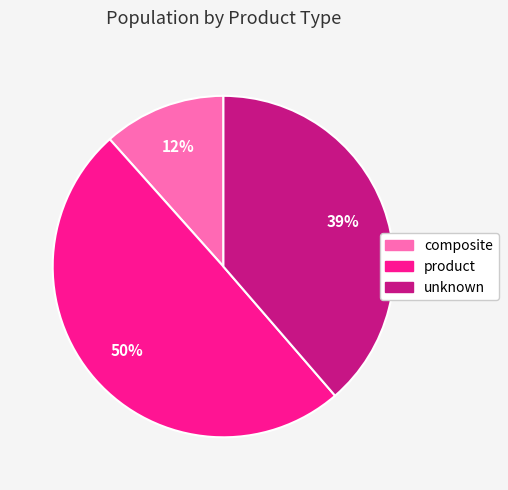

Combined, do product and composite account for over 50%?

Yes